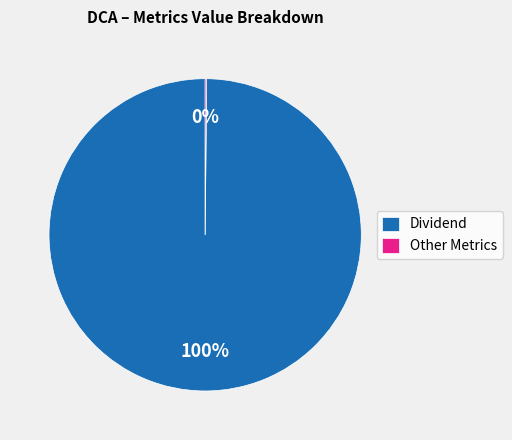

To the nearest percent, what is the average slice percentage?

50%